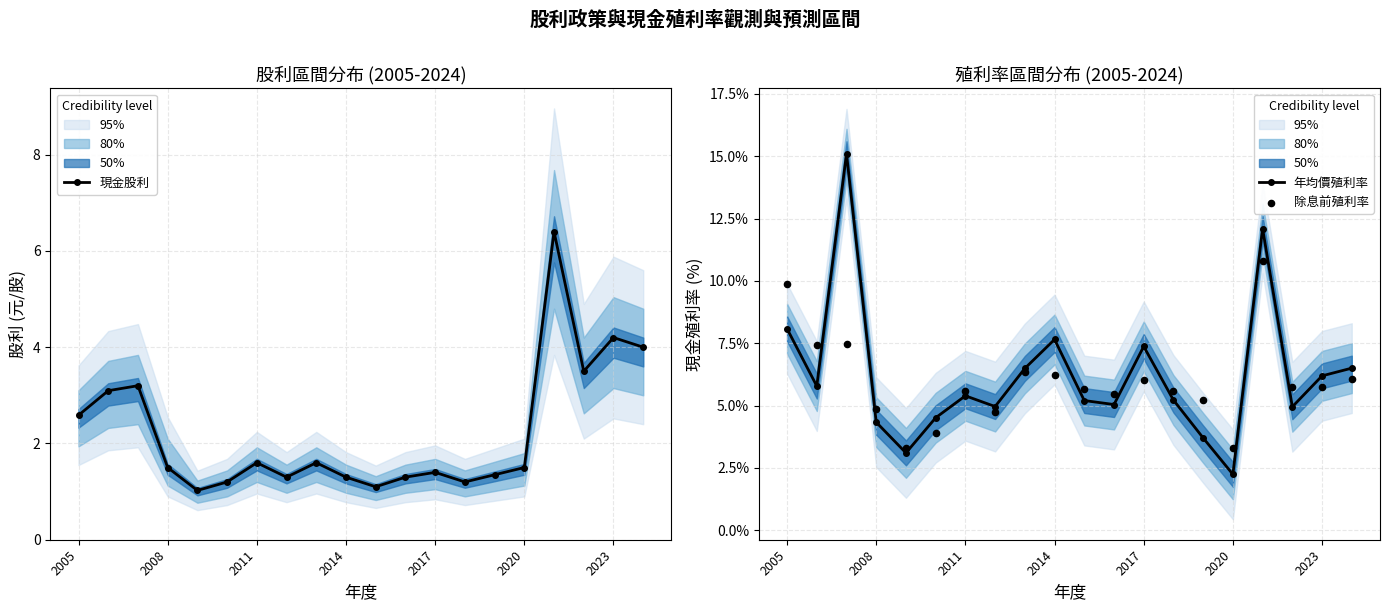

Is it true that 現金股利 equals 1.6 at 2011?

True